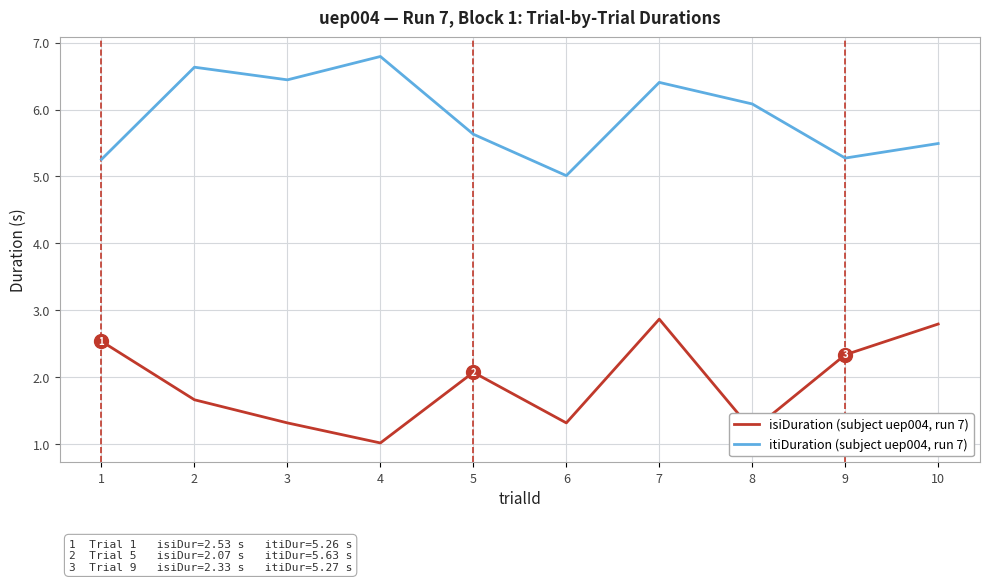

What is the smallest value displayed?

1.0